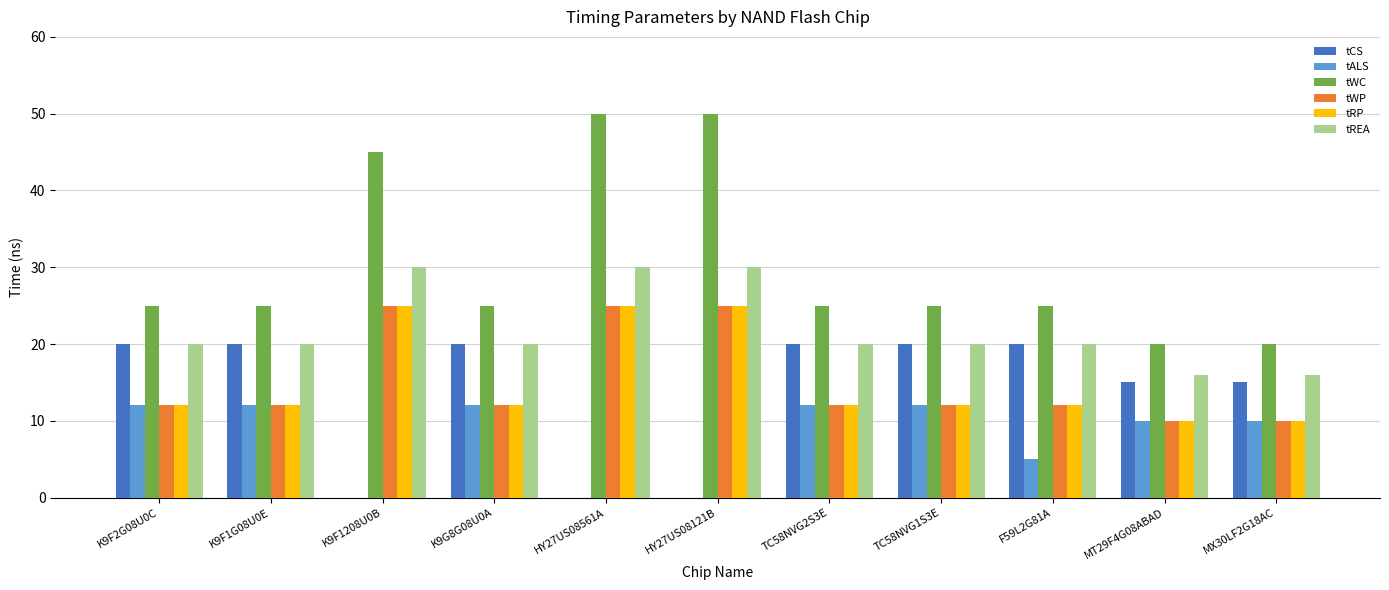

What is the greatest value displayed?

50